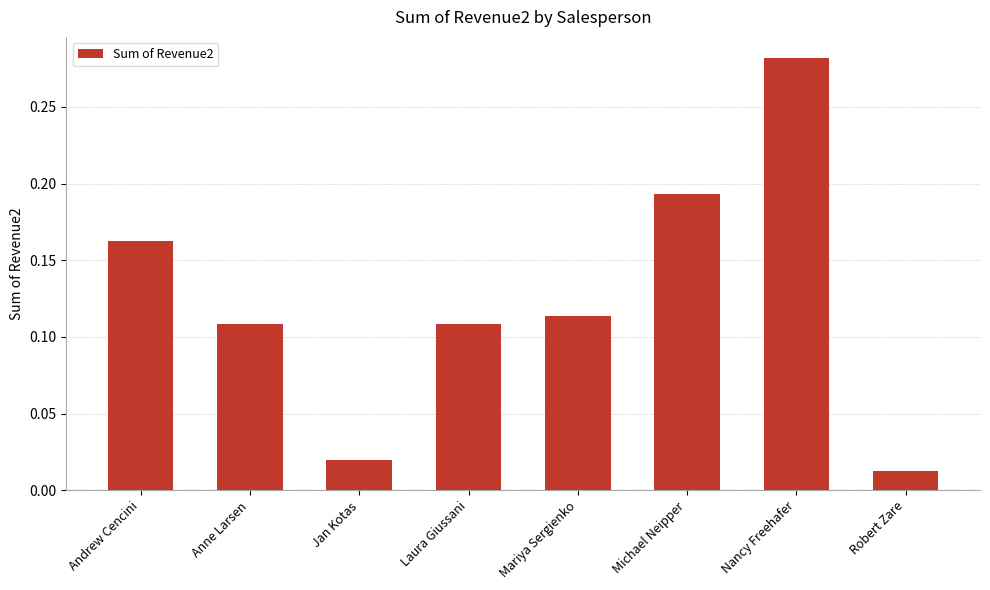

How many data points does each series have?

8